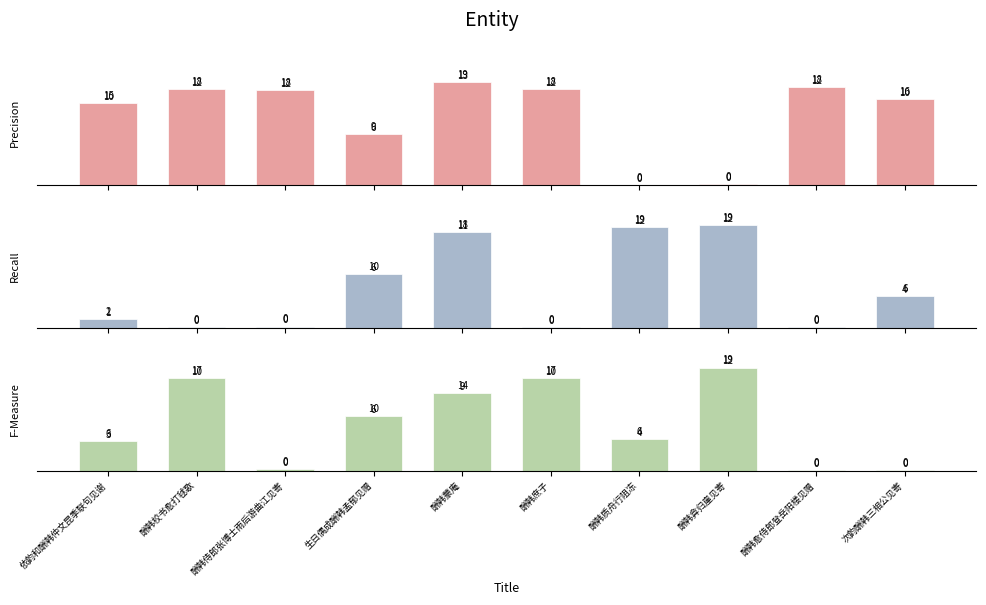

The value of Recall at 依韵和酬韩仲文昆季联句见谢 is 105203. True or false?

True